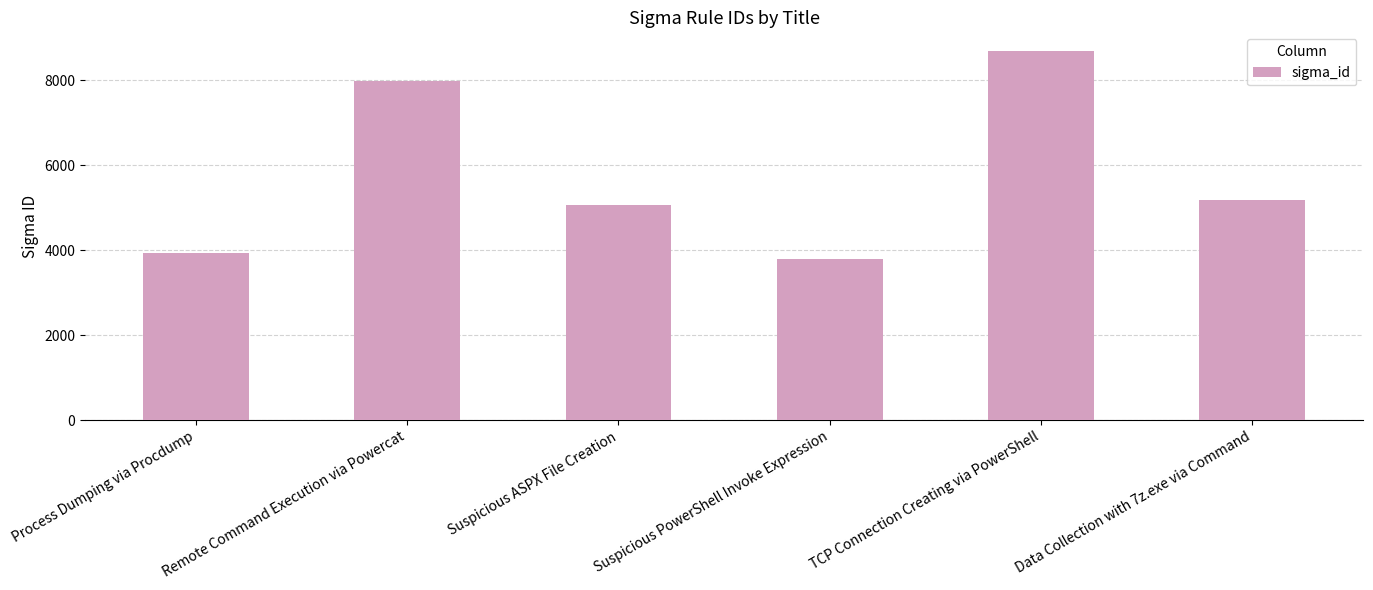

What is the sum of all values?

34620